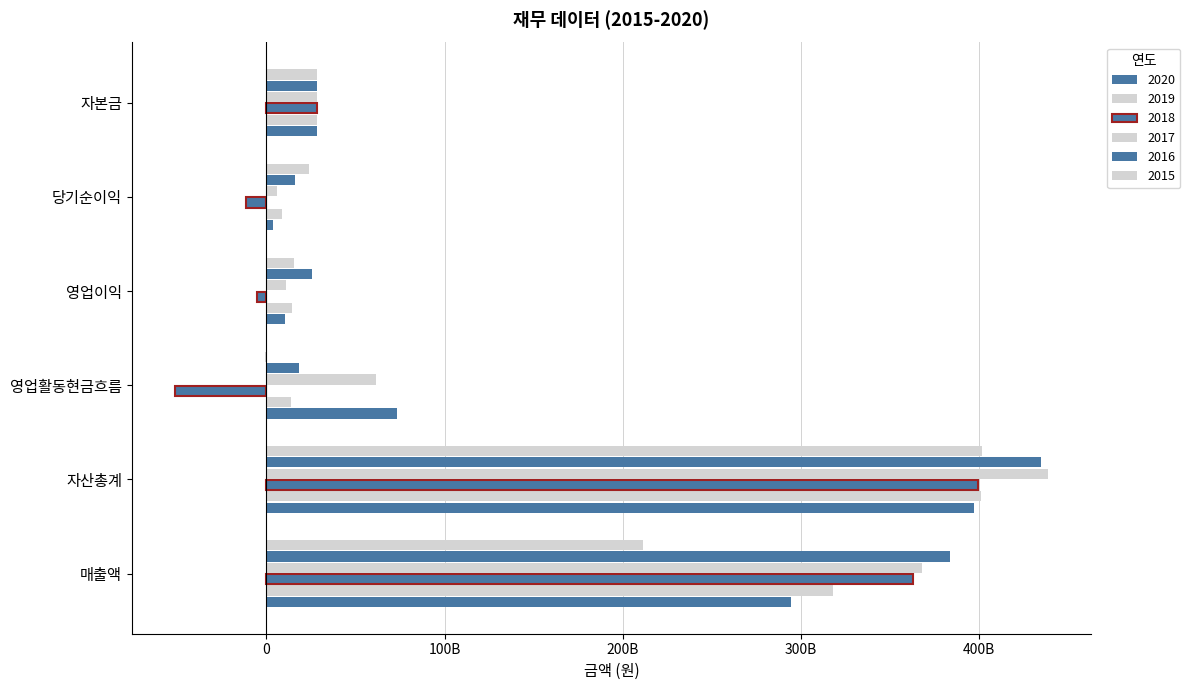

List the labels in order of 2016 value, largest first.

자산총계, 매출액, 자본금, 영업이익, 영업활동현금흐름, 당기순이익